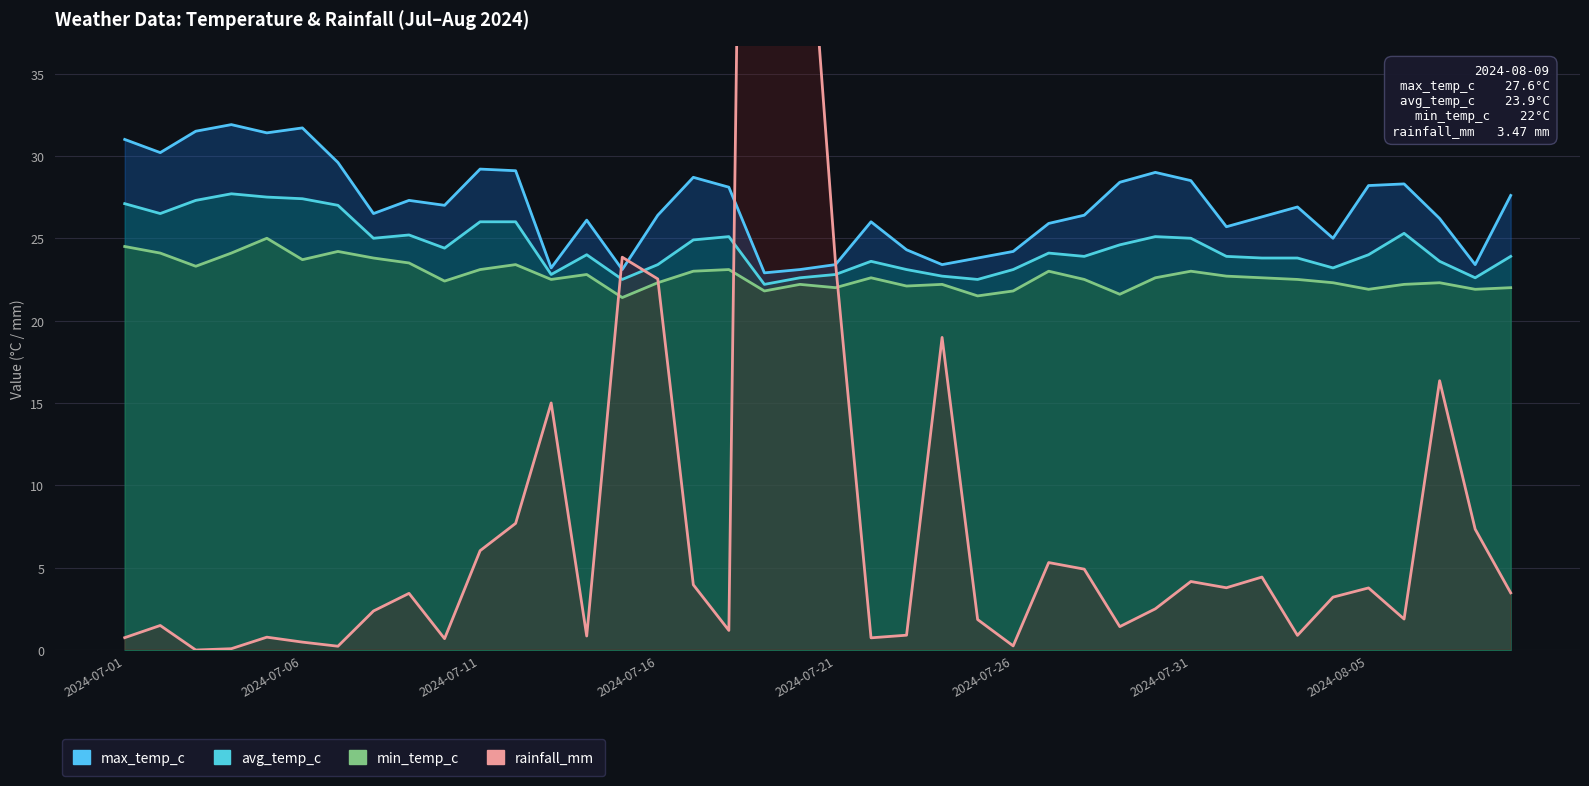

What is the difference between the maximum and minimum values in the avg_temp_c series?

5.5